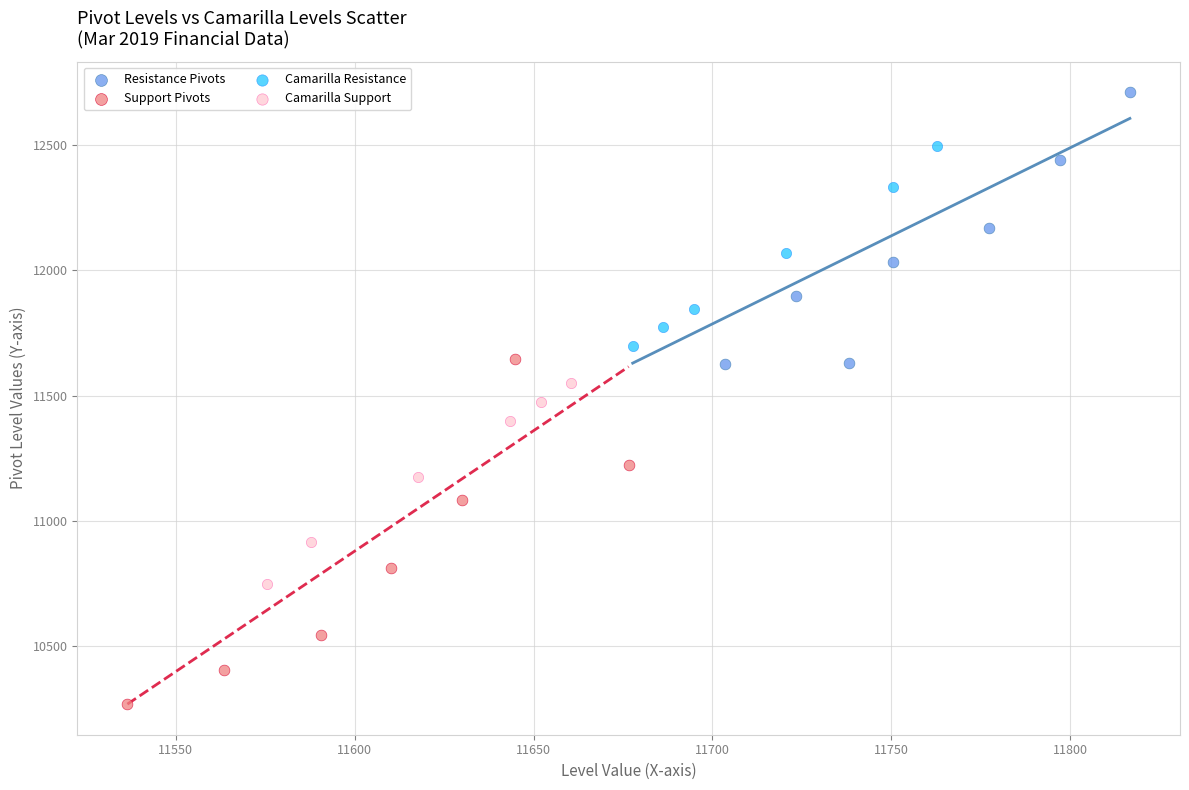

Which series reaches the maximum Y coordinate?

Resistance Pivots